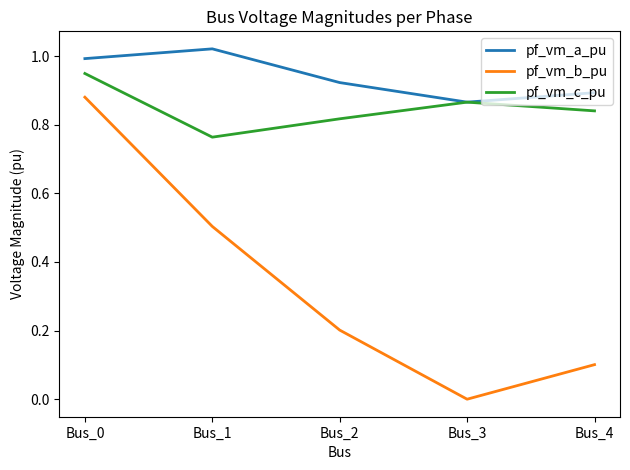

At which category is the sum across all series the highest?

Bus_0